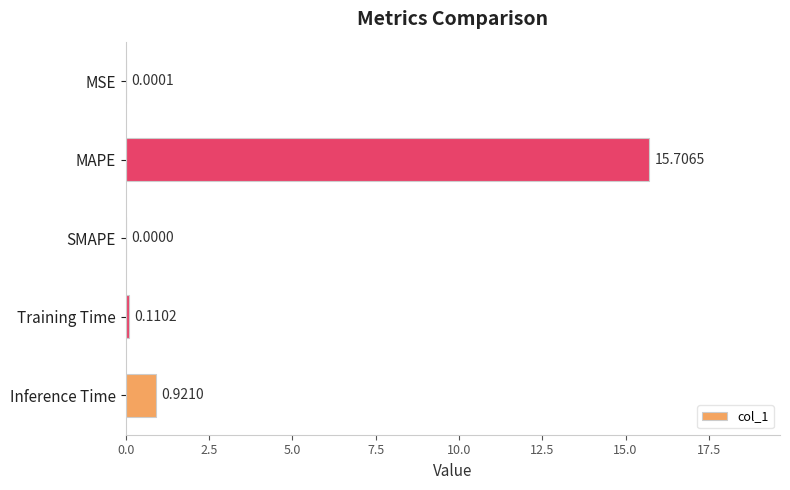

Which has a higher value, Training Time or SMAPE?

Training Time